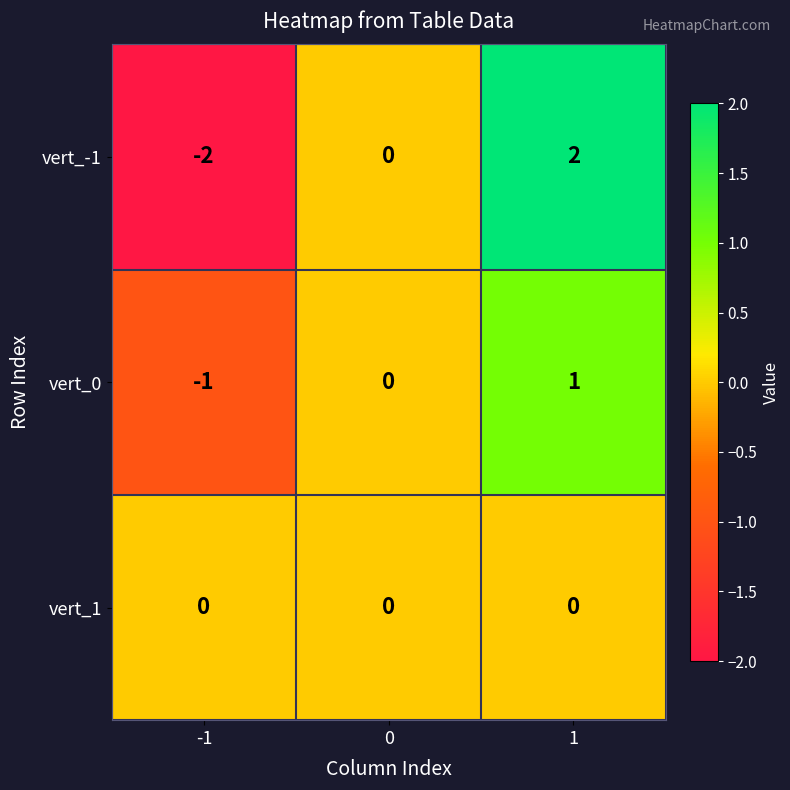

Count the vert_0 values in the range -1 to 1.

3